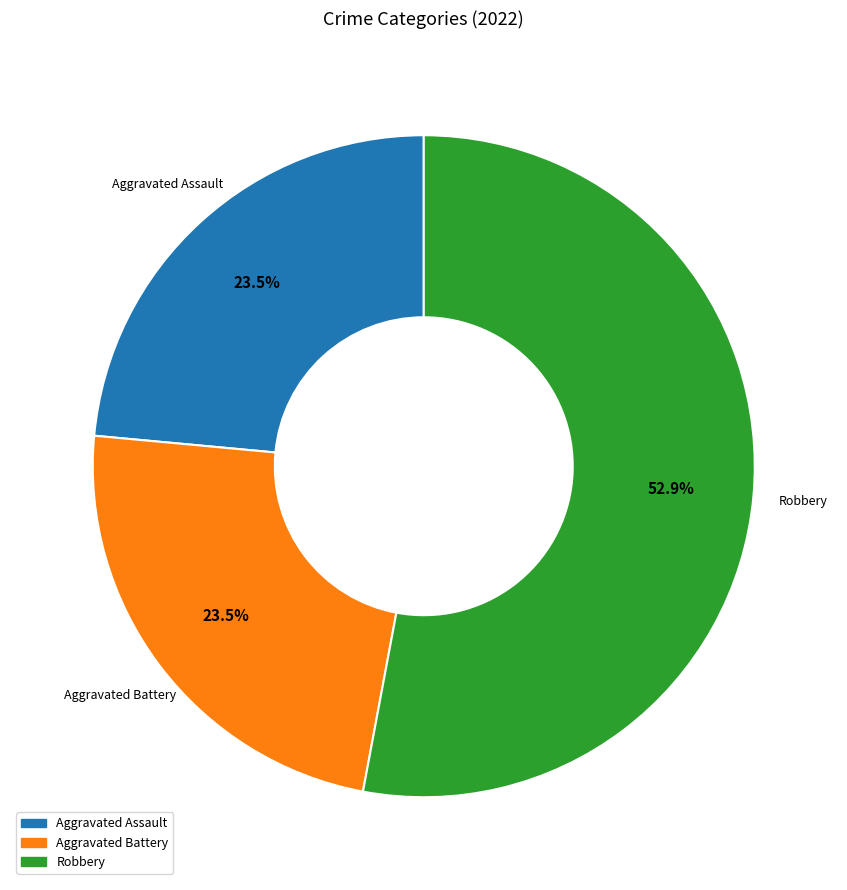

What is the largest slice in the pie chart?

Robbery